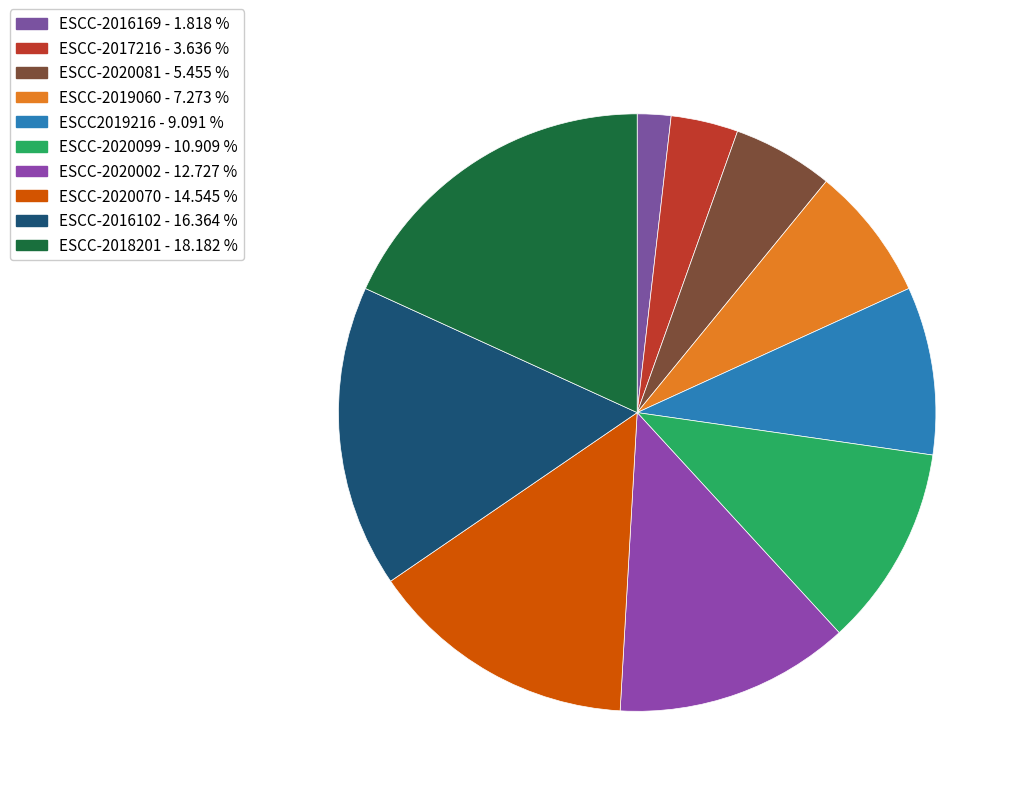

What is the change in value from ESCC-2019060 to ESCC-2020099?

+2